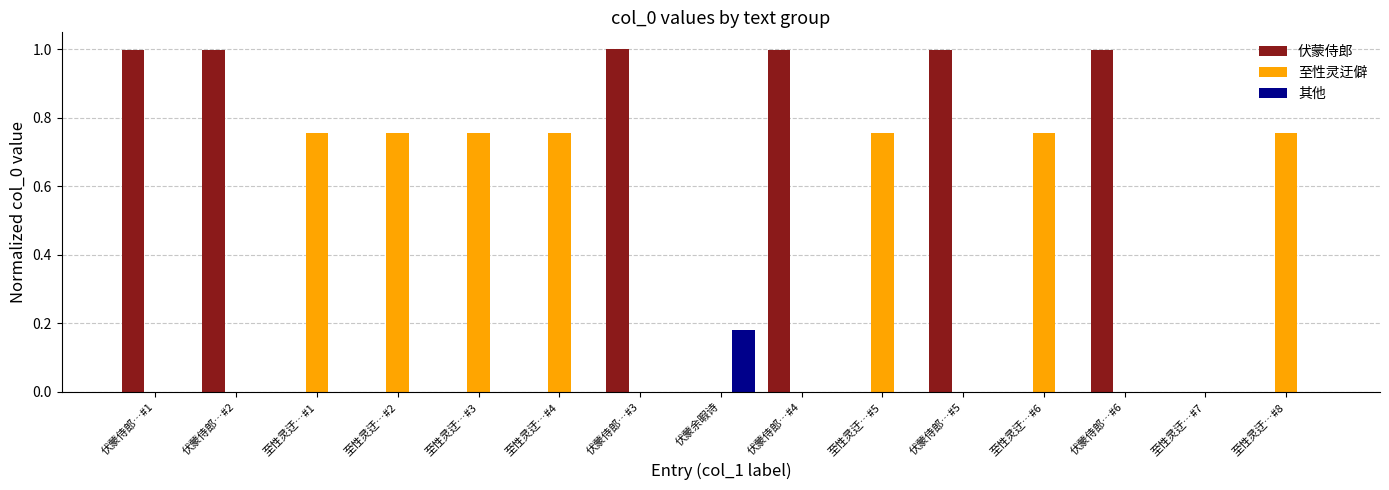

Which series has the largest total across all categories?

伏蒙侍郎